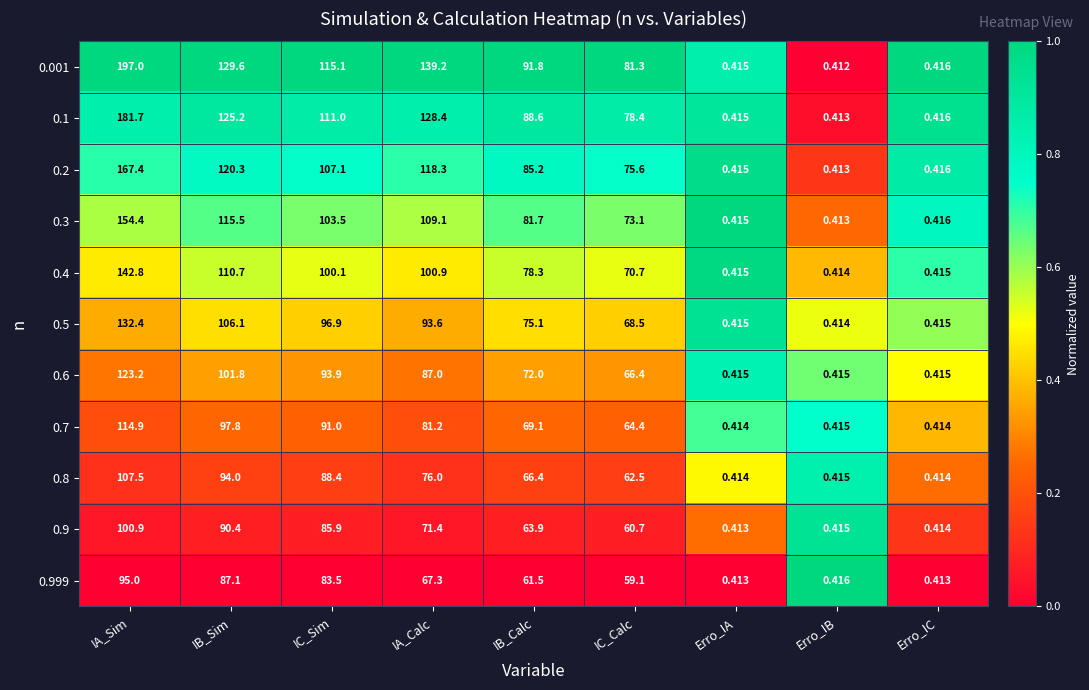

Rank the categories by 0.2 value from lowest to highest.

Erro_IB, Erro_IA, Erro_IC, IC_Calc, IB_Calc, IC_Sim, IA_Calc, IB_Sim, IA_Sim